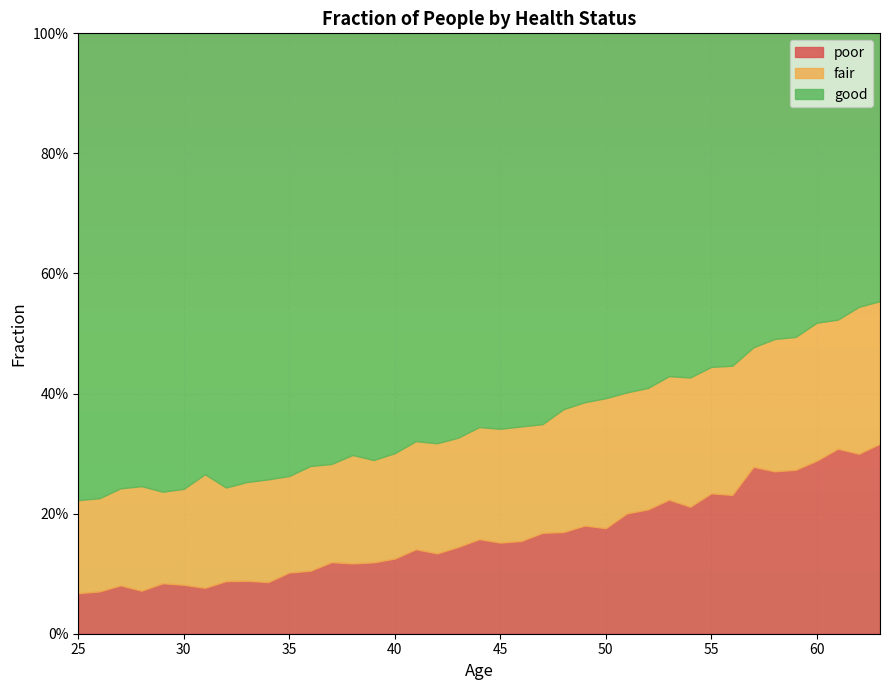

Reading left to right, what are all the values shown in this chart?

poor: 25=0.1	26=0.1	27=0.1	28=0.1	29=0.1	30=0.1	31=0.1	32=0.1	33=0.1	34=0.1	35=0.1	36=0.1	37=0.1	38=0.1	39=0.1	40=0.1	41=0.1	42=0.1	43=0.1	44=0.2	45=0.2	46=0.2	47=0.2	48=0.2	49=0.2	50=0.2	51=0.2	52=0.2	53=0.2	54=0.2	55=0.2	56=0.2	57=0.3	58=0.3	59=0.3	60=0.3	61=0.3	62=0.3	63=0.3
fair: 25=0.2	26=0.2	27=0.2	28=0.2	29=0.2	30=0.2	31=0.2	32=0.2	33=0.2	34=0.2	35=0.2	36=0.2	37=0.2	38=0.2	39=0.2	40=0.2	41=0.2	42=0.2	43=0.2	44=0.2	45=0.2	46=0.2	47=0.2	48=0.2	49=0.2	50=0.2	51=0.2	52=0.2	53=0.2	54=0.2	55=0.2	56=0.2	57=0.2	58=0.2	59=0.2	60=0.2	61=0.2	62=0.2	63=0.2
good: 25=0.8	26=0.8	27=0.8	28=0.8	29=0.8	30=0.8	31=0.7	32=0.8	33=0.7	34=0.7	35=0.7	36=0.7	37=0.7	38=0.7	39=0.7	40=0.7	41=0.7	42=0.7	43=0.7	44=0.7	45=0.7	46=0.7	47=0.7	48=0.6	49=0.6	50=0.6	51=0.6	52=0.6	53=0.6	54=0.6	55=0.6	56=0.6	57=0.5	58=0.5	59=0.5	60=0.5	61=0.5	62=0.5	63=0.4